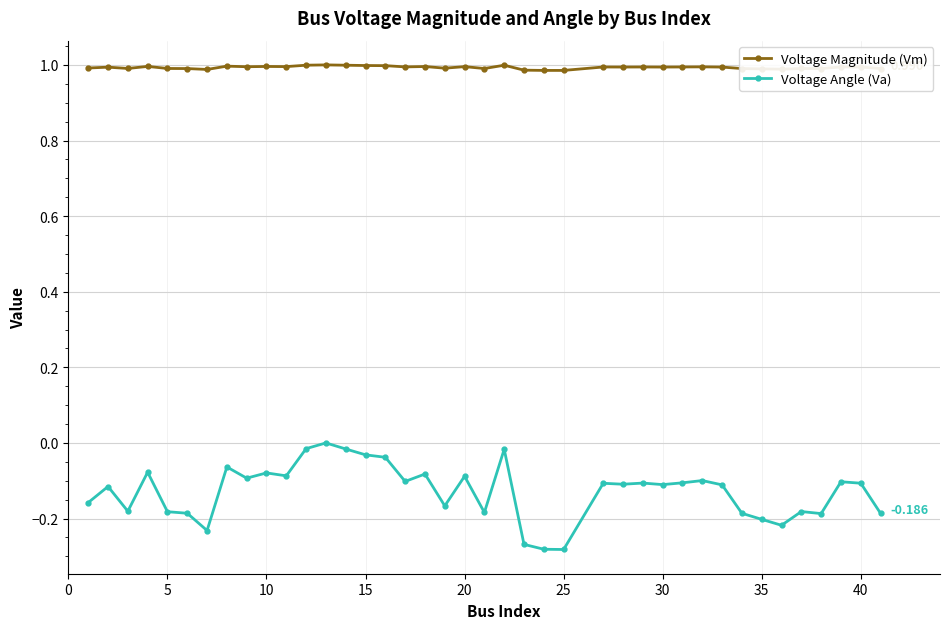

Which series has the largest total across all categories?

Voltage Magnitude (Vm)